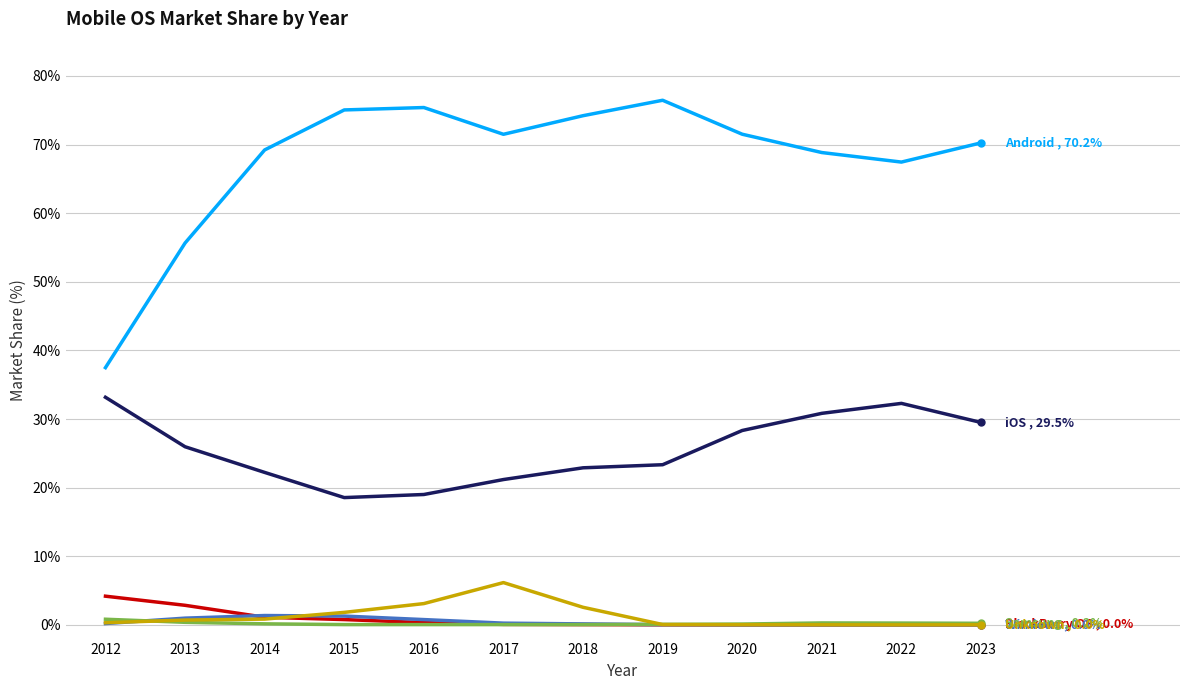

What is the maximum value shown in the chart?

76.5